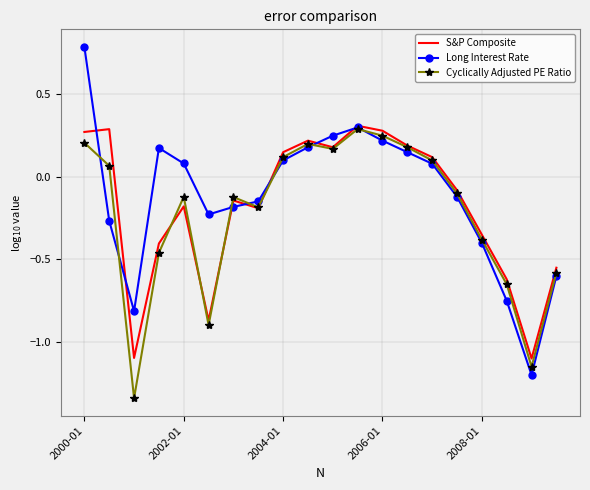

What is the greatest value displayed?

0.8